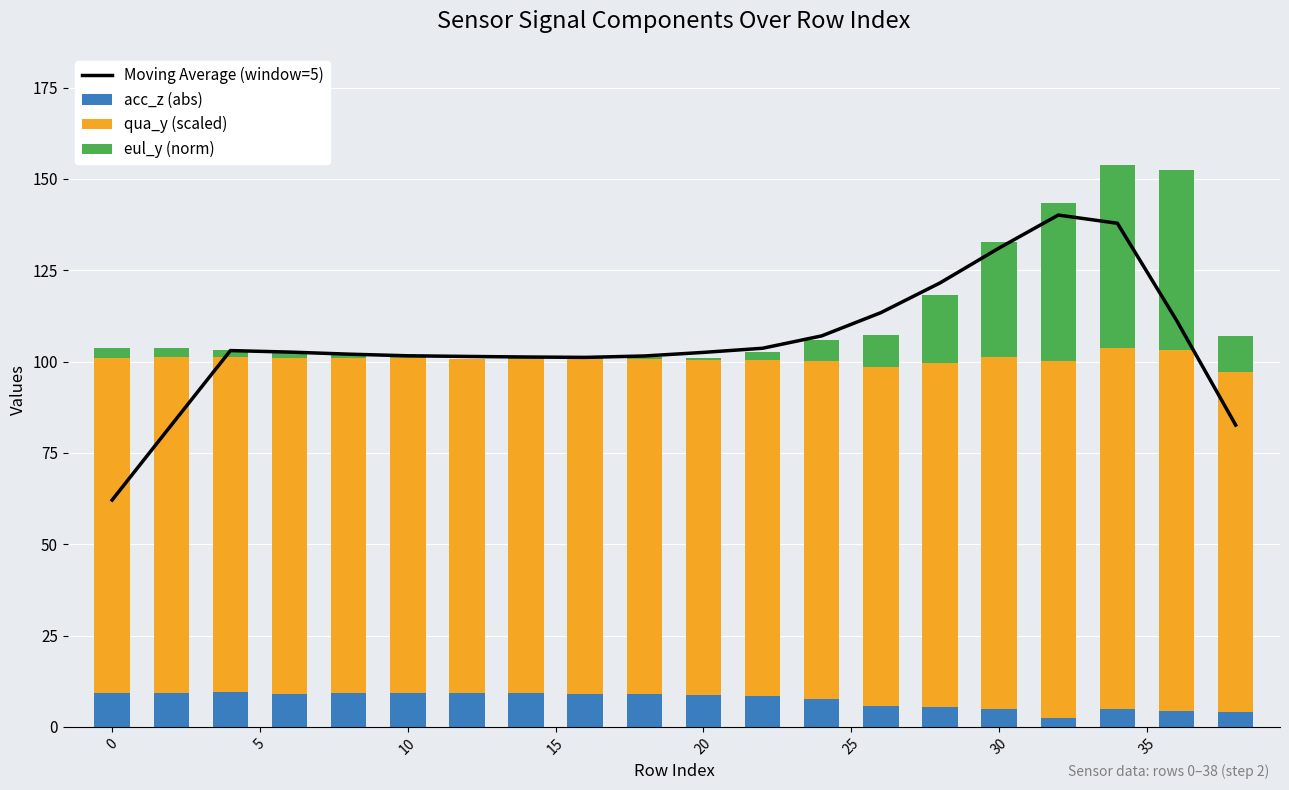

What is the maximum value for acc_z (abs)?

9.6